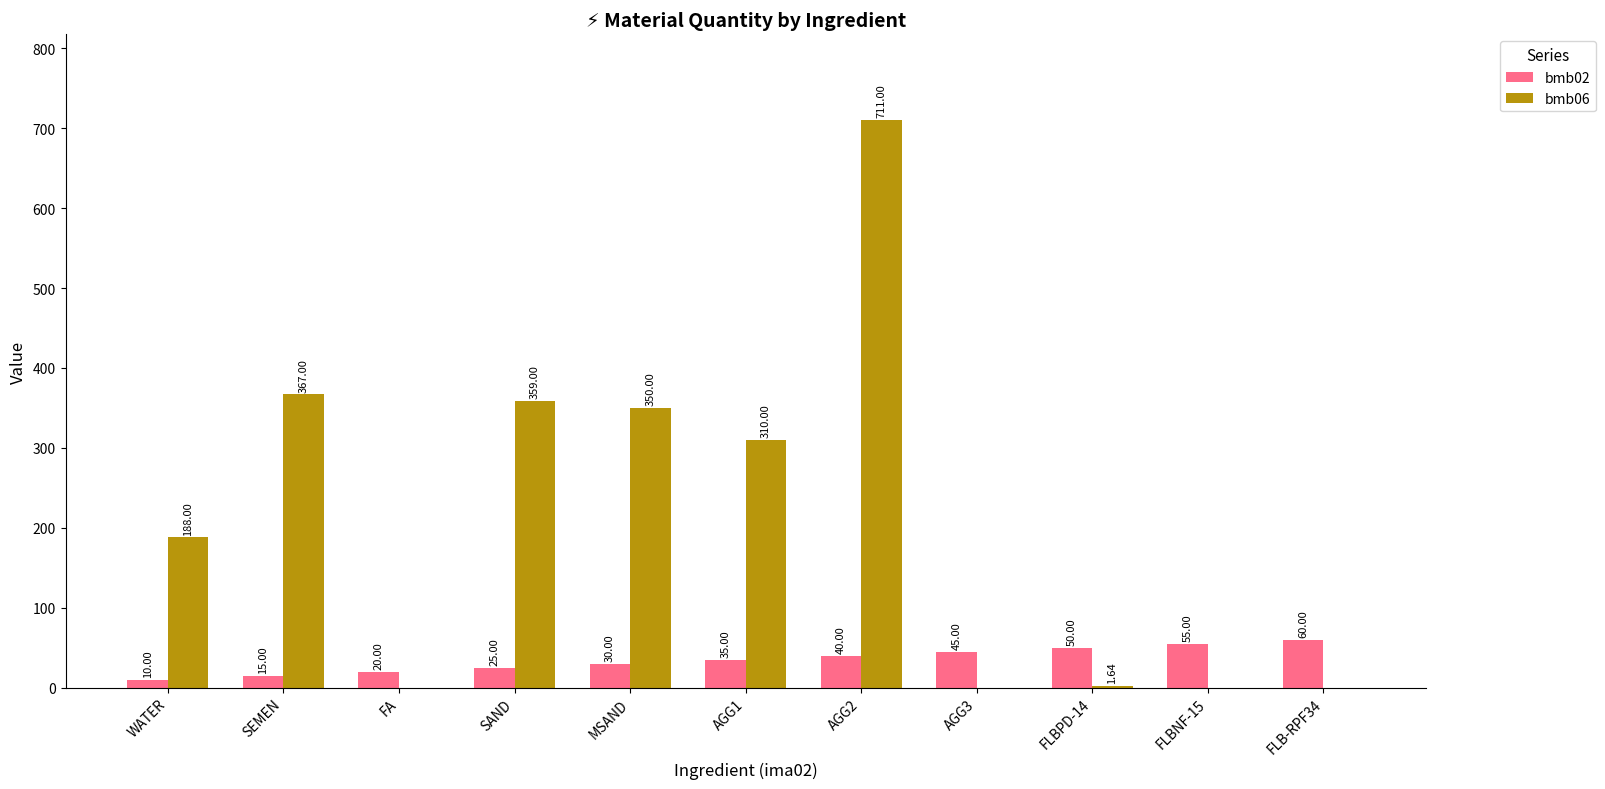

How many groups of bars are there?

11